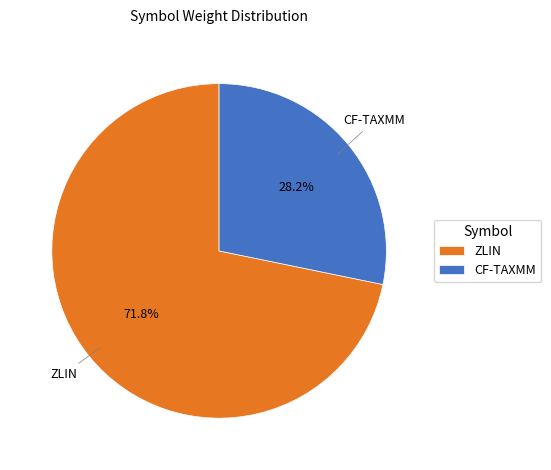

Between ZLIN and CF-TAXMM, which is larger?

ZLIN